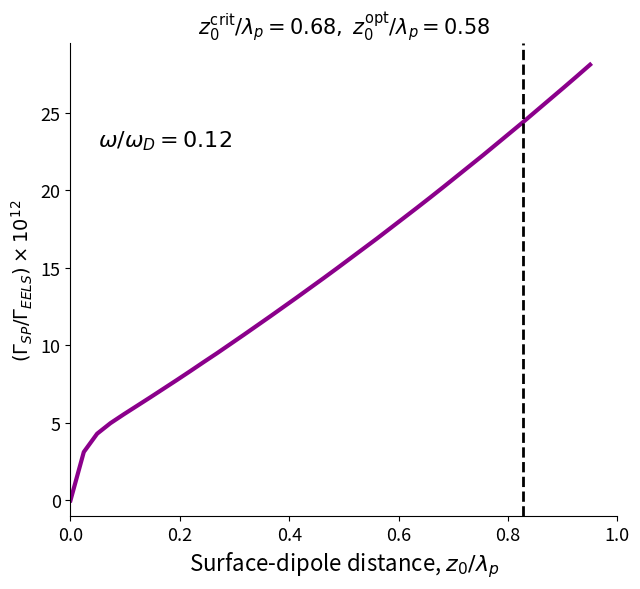

What is the difference between the maximum and minimum values?

28.1